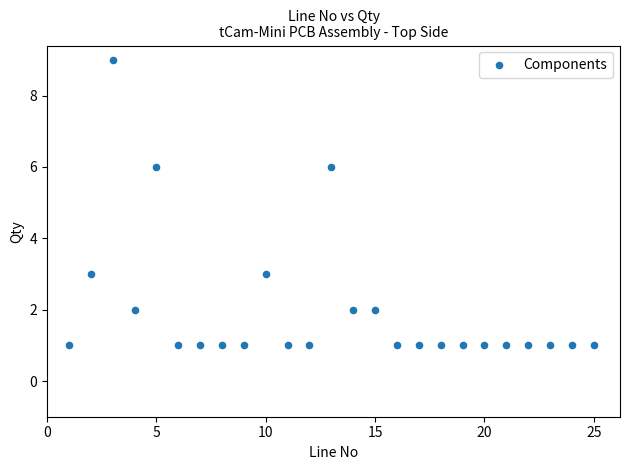

What is the range of Y values (max minus min)?

8